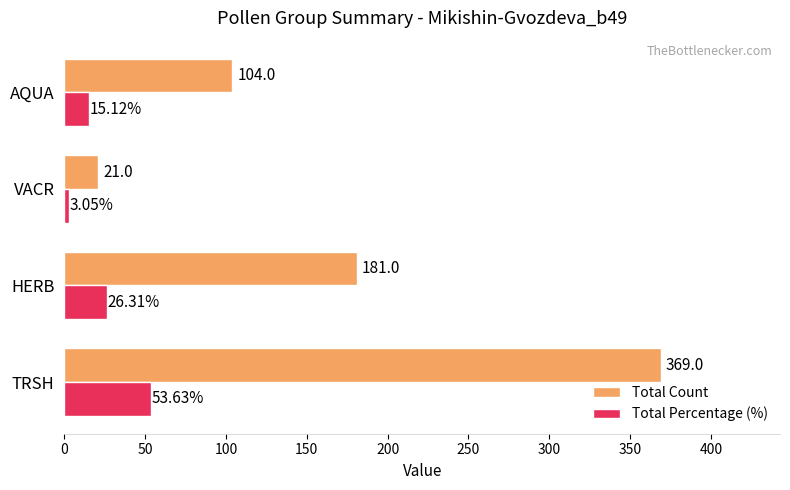

What is the difference between the maximum and second lowest values in the Total Percentage (%) series?

38.5